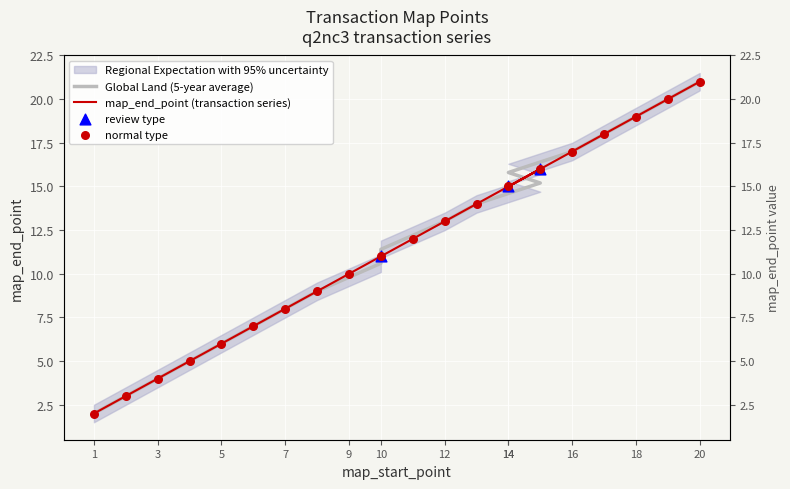

Between 17 and 8, which is larger?

17